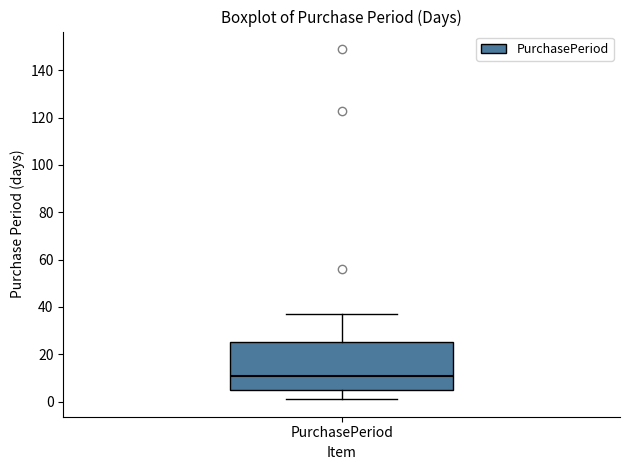

Where does the upper whisker of the box for PurchasePeriod end on the y-axis? The values are not printed on the chart, so give them approximately, as read against the axis.

38